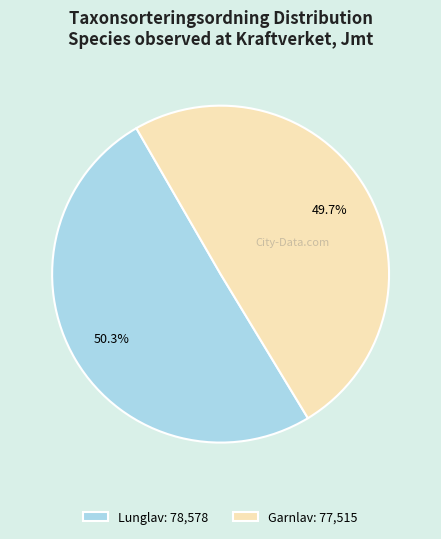

How many segments does this pie chart have?

2